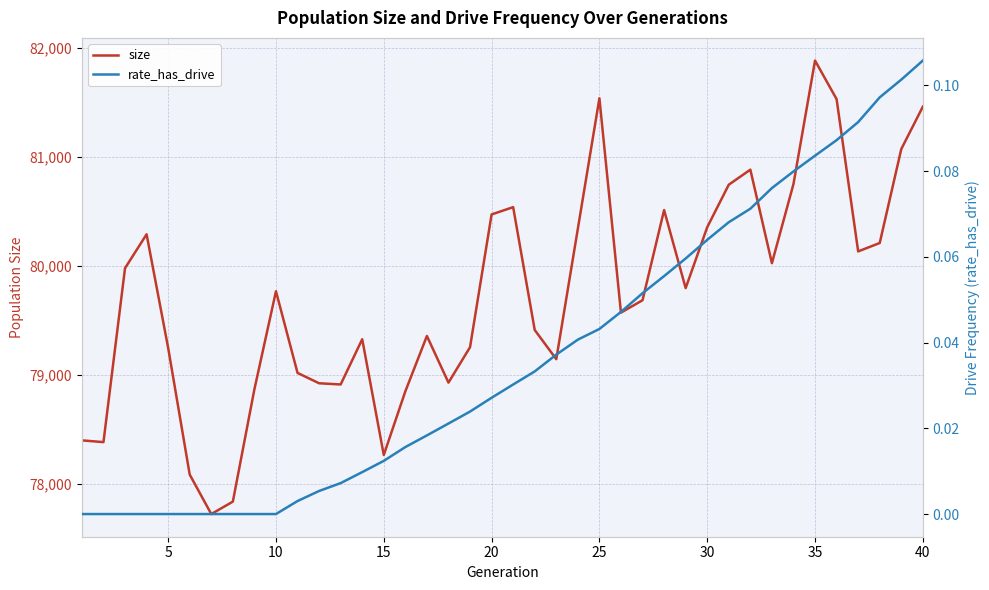

What are all the series names shown in the legend?

size, rate_has_drive